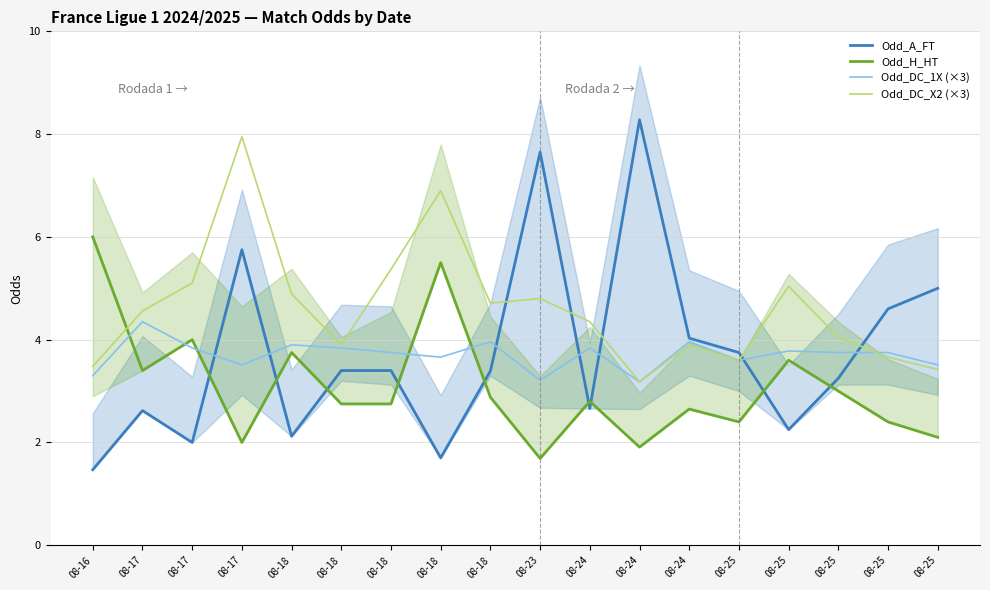

Does the chart display data point markers on the line(s)?

No